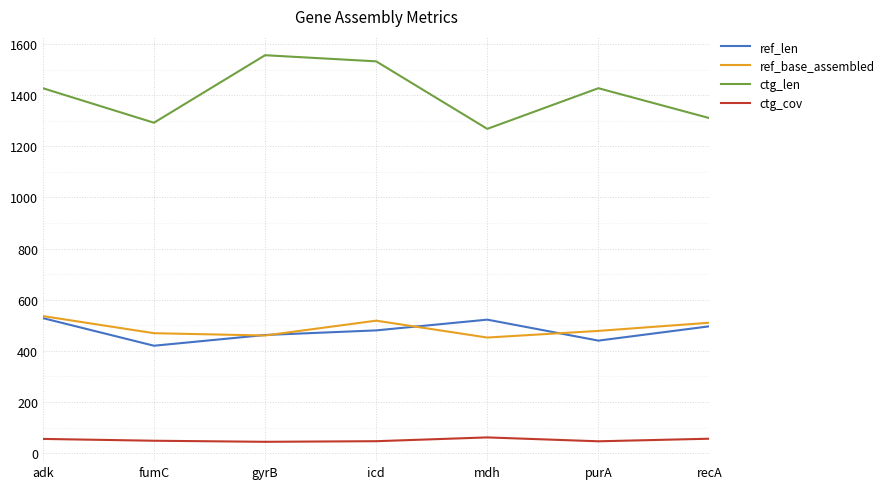

How many lines are shown in the chart?

4